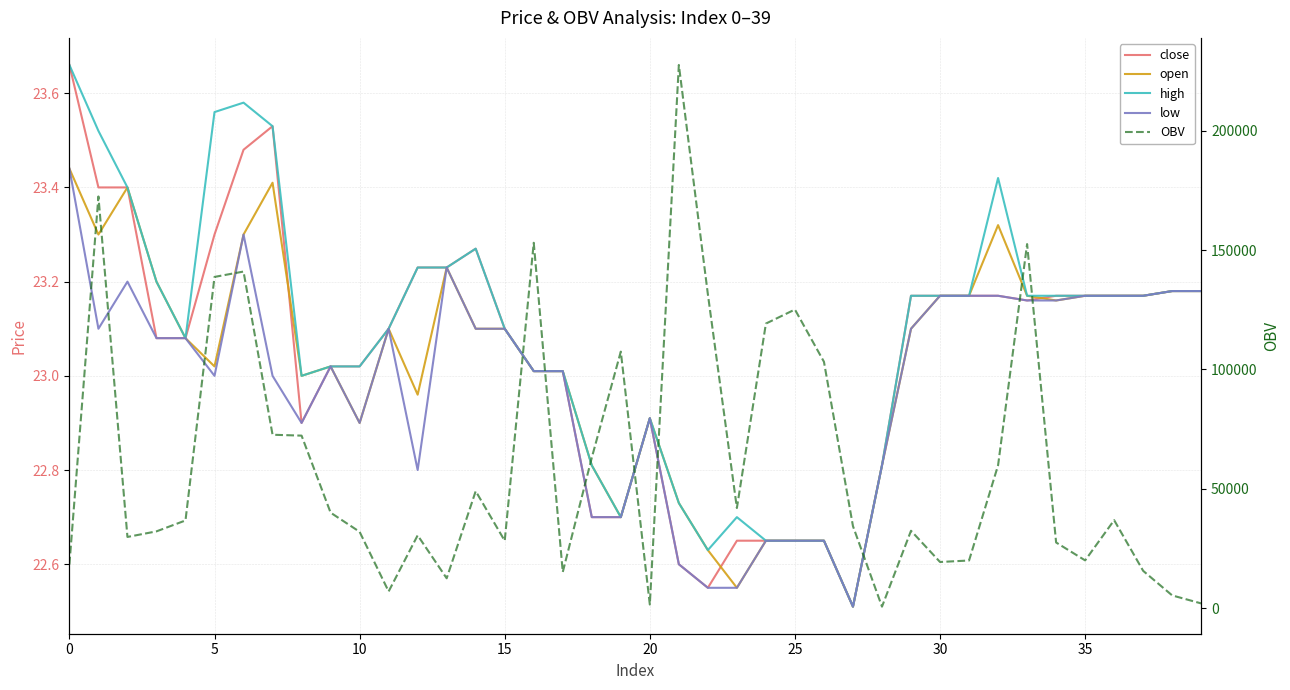

Count the number of data series in this chart.

5